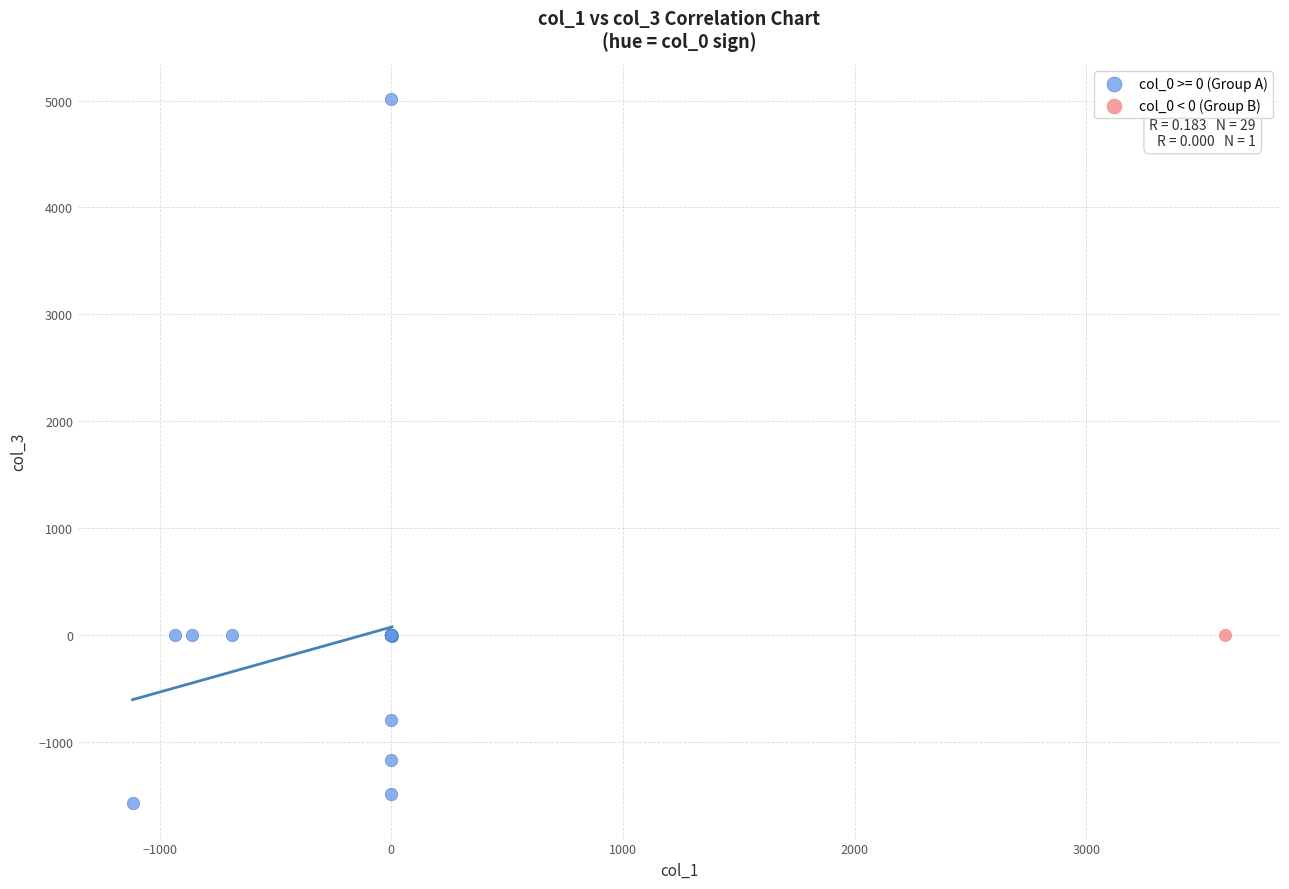

Which series contains the lowest Y value?

col_0 >= 0 (Group A)